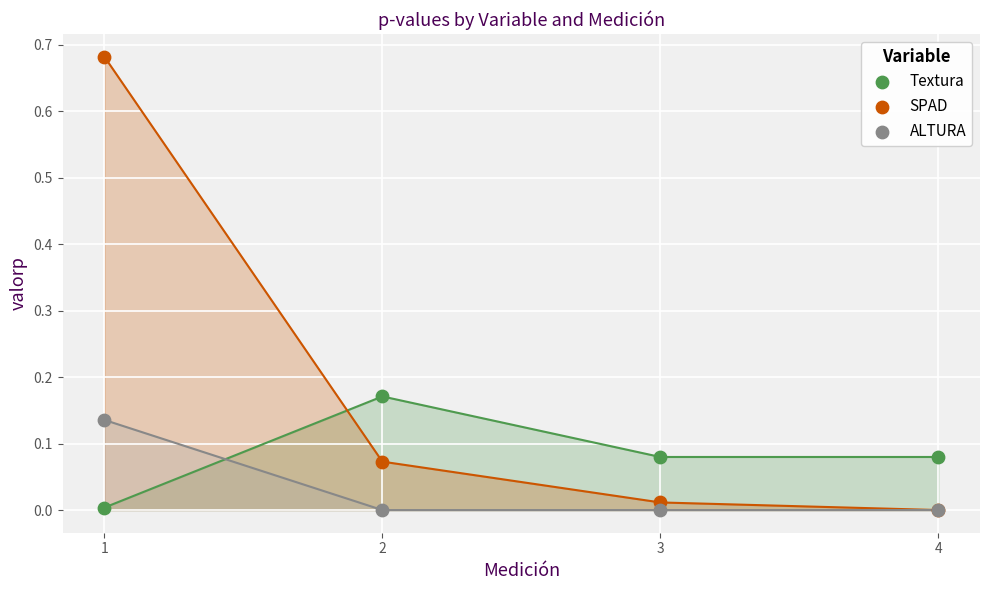

What are all the series names shown in the legend?

Textura, SPAD, ALTURA